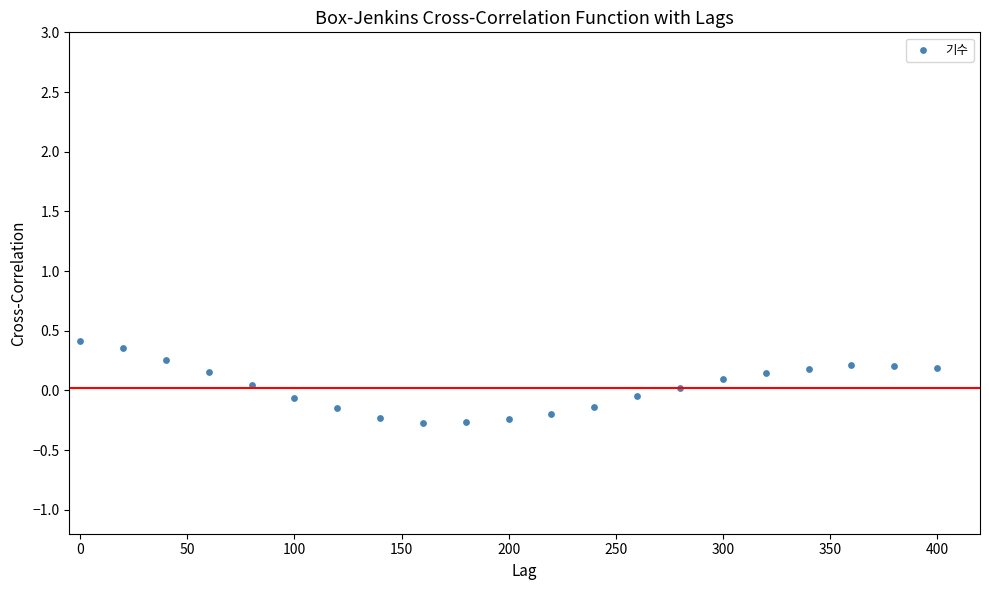

What is the range of X values (max minus min)?

400.0